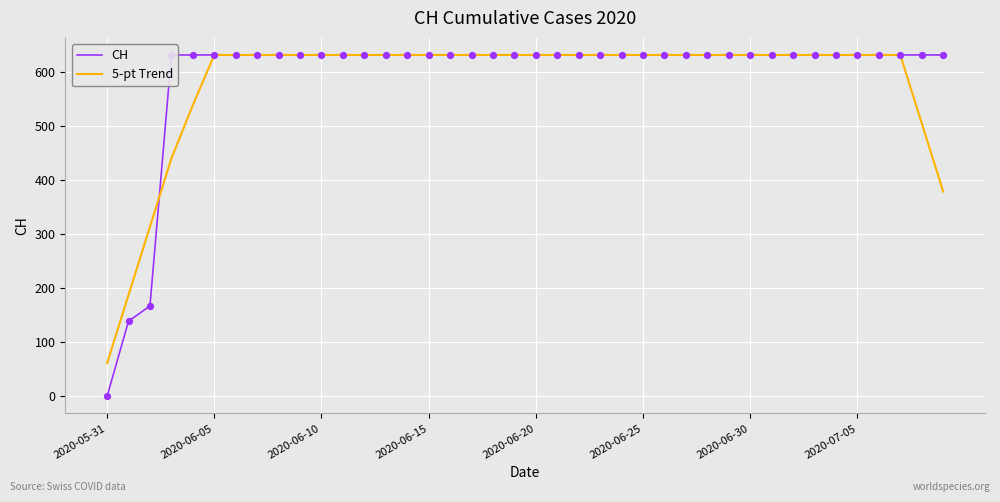

What are all the series names shown in the legend?

CH, 5-pt Trend